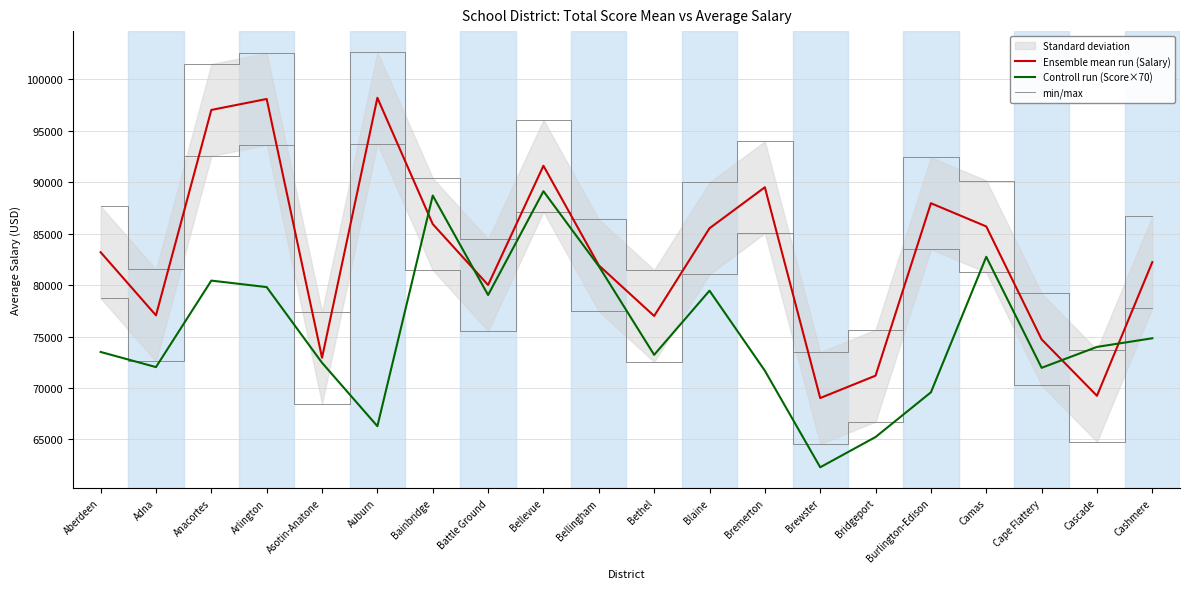

Is it true that min/max equals 77397.4 at Asotin-Anatone?

True